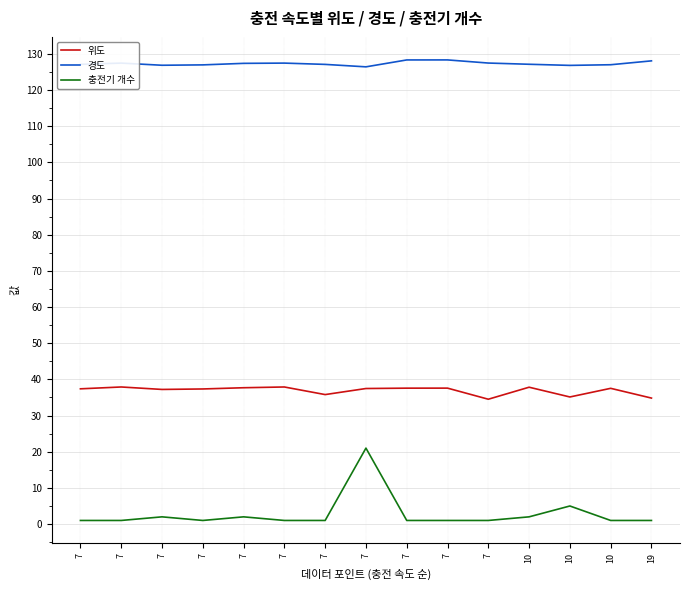

Reading left to right, what are all the values shown in this chart?

위도: 37.4	37.9	37.2	37.4	37.7	37.9	35.8	37.5	37.6	37.6	34.5	37.8	35.1	37.5	34.8
경도: 127.1	127.5	126.9	127.0	127.4	127.5	127.1	126.4	128.3	128.3	127.5	127.1	126.8	127.0	128.1
충전기 개수: 1.0	1.0	2.0	1.0	2.0	1.0	1.0	21.0	1.0	1.0	1.0	2.0	5.0	1.0	1.0